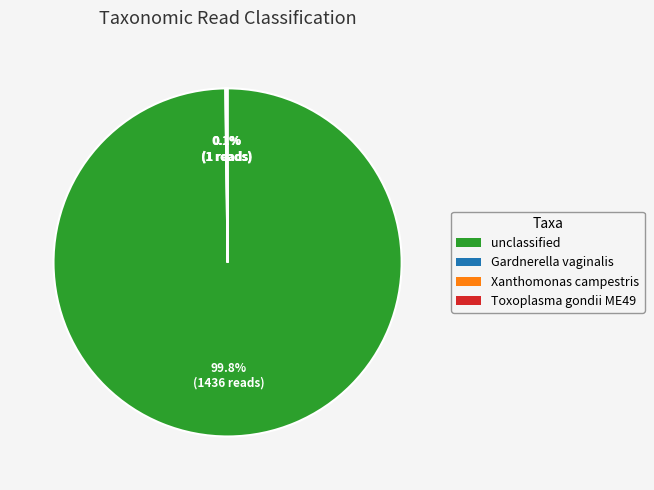

Does any single category account for the majority?

Yes